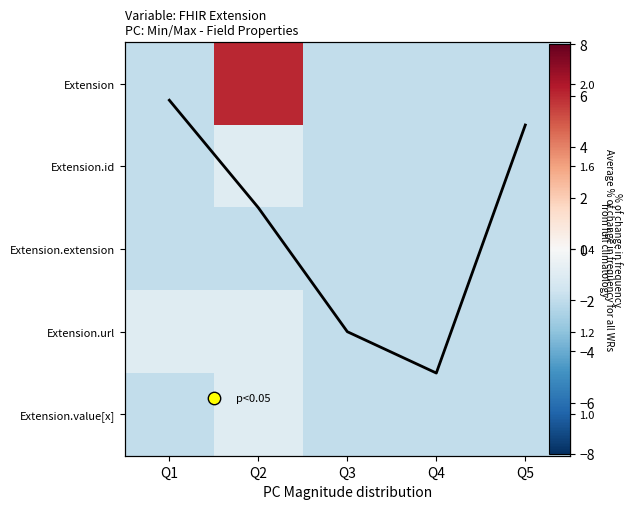

At which label is Extension.id closest to -1?

Q2